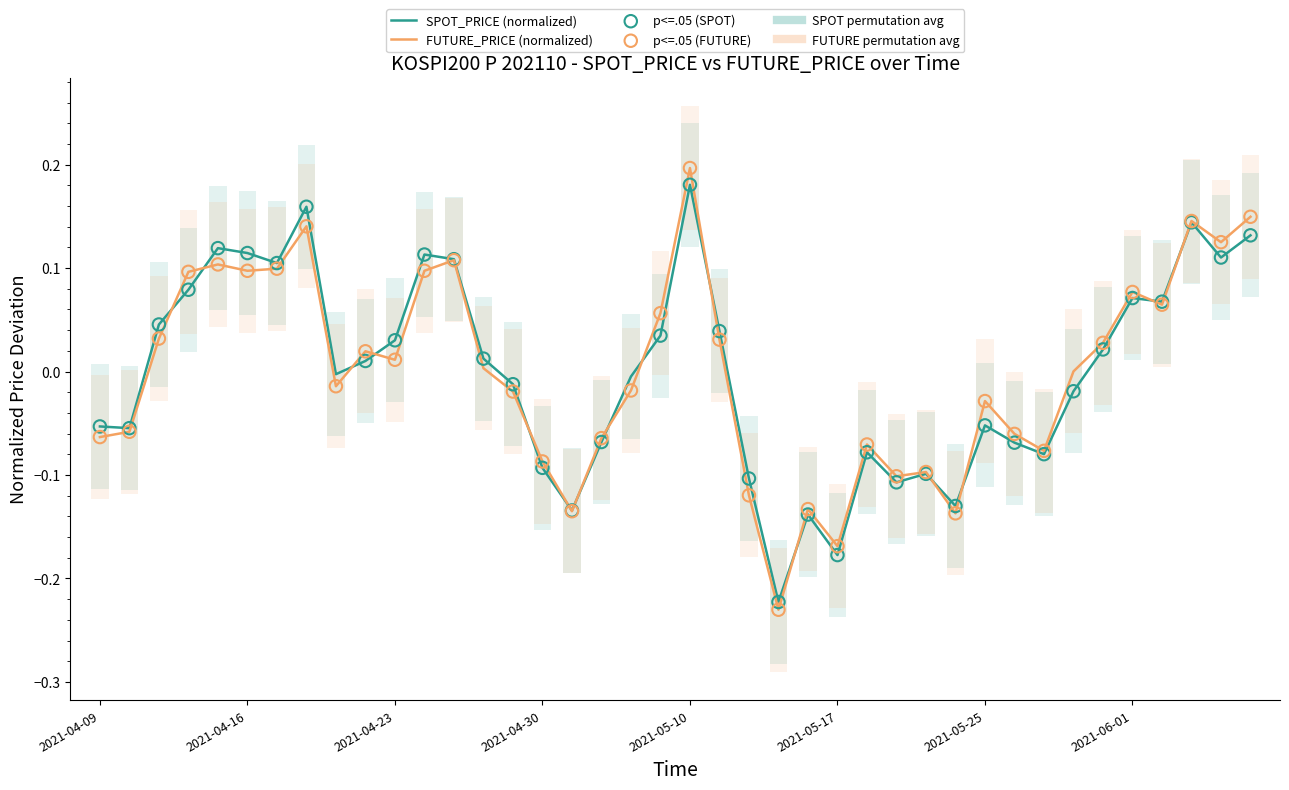

Is the value of FUTURE_PRICE at 2021-04-13 greater than the value of SPOT_PRICE at 2021-05-04?

Yes